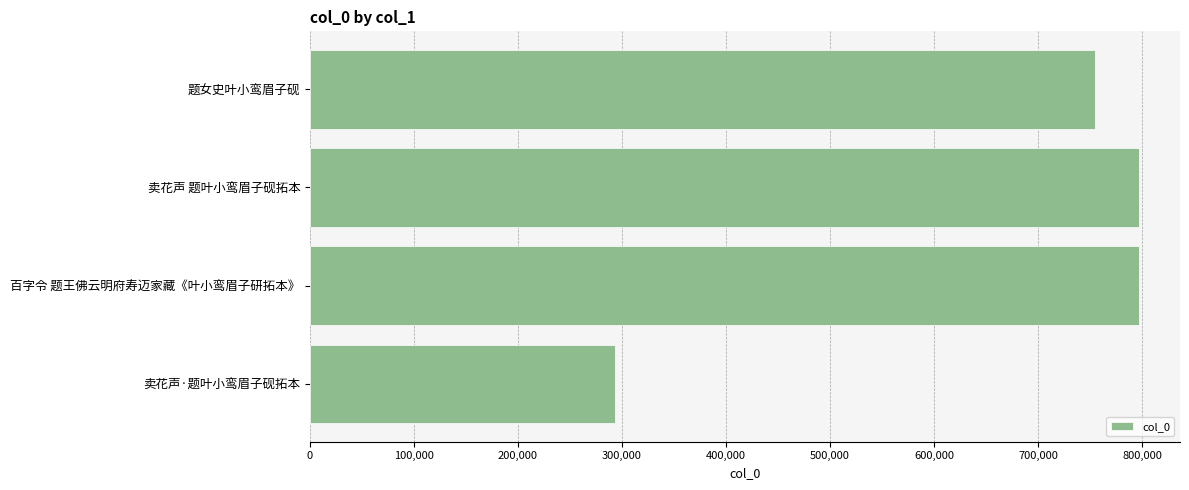

Where is the data nearest to the value 545092?

题女史叶小鸾眉子砚